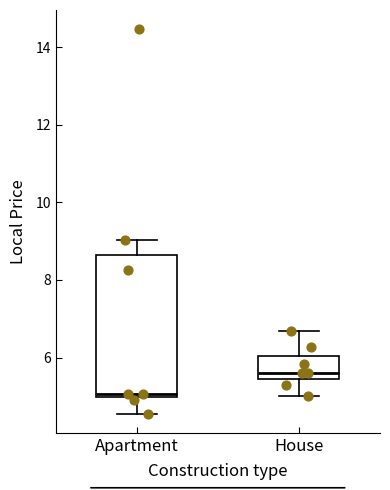

Which box is the tallest, from its lower edge to its upper edge?

Apartment